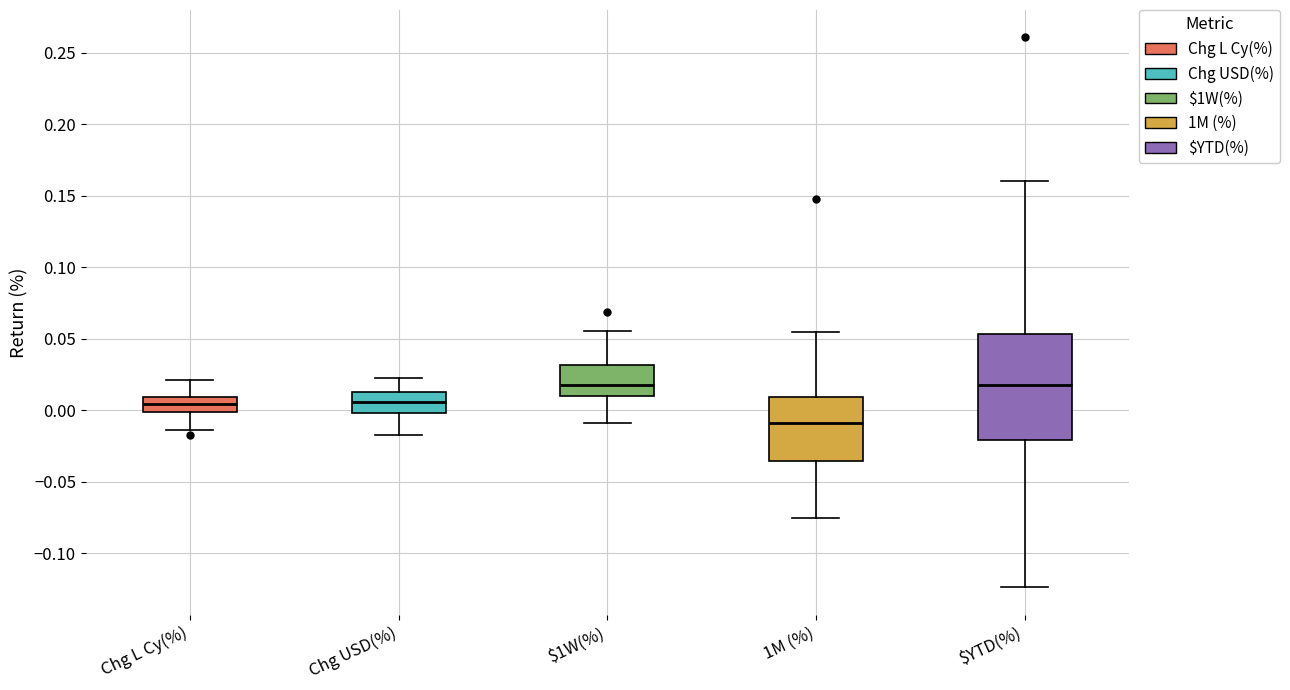

Where does the upper whisker of the box for Chg L Cy(%) end on the y-axis? The values are not printed on the chart, so give them approximately, as read against the axis.

0.020